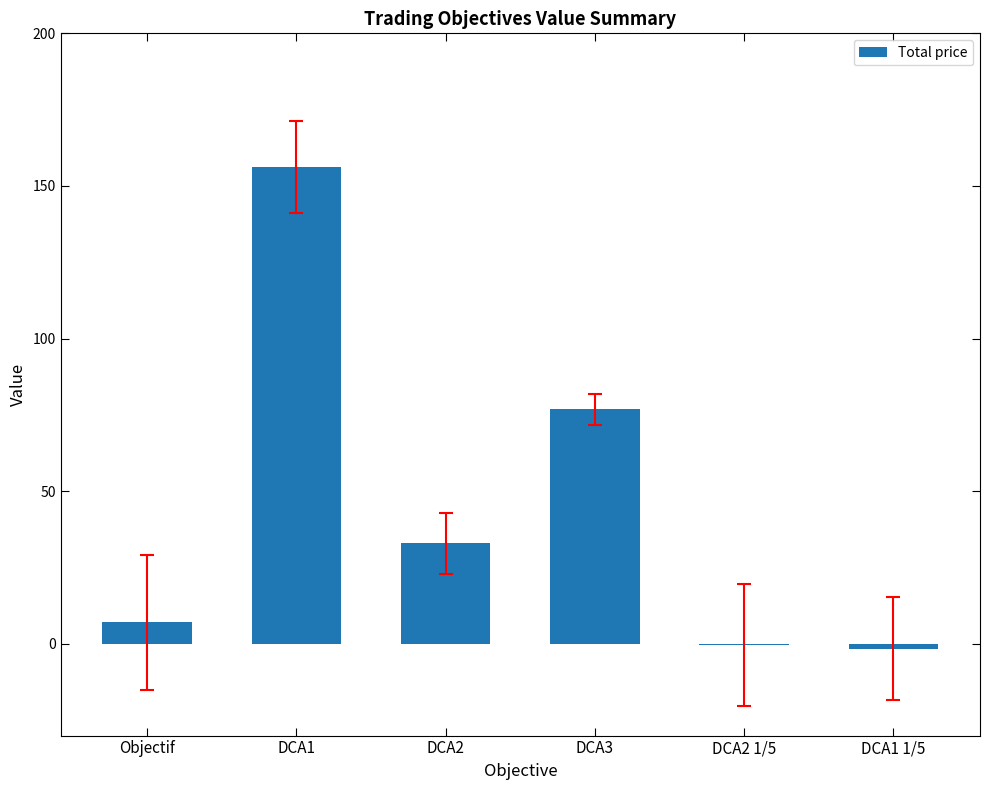

How many data points are above 33?

3